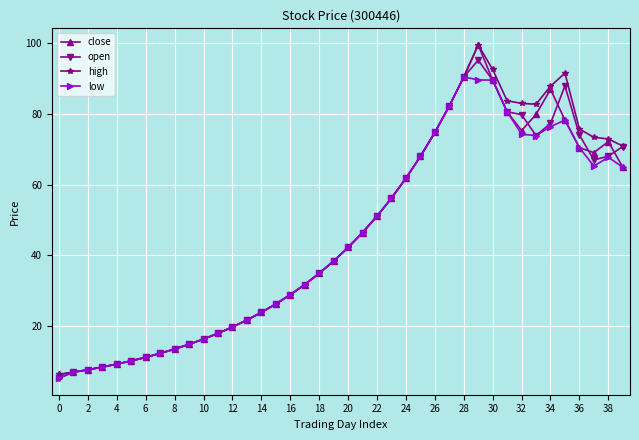

At how many categories does at least one series exceed 44?

19